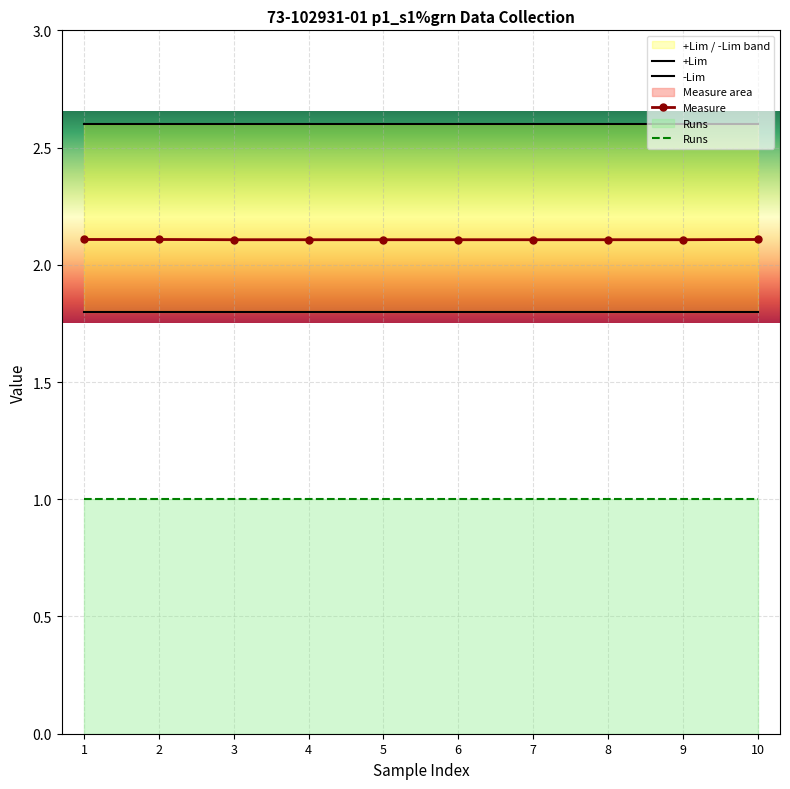

What is the difference between the highest and lowest values at 9?

1.6